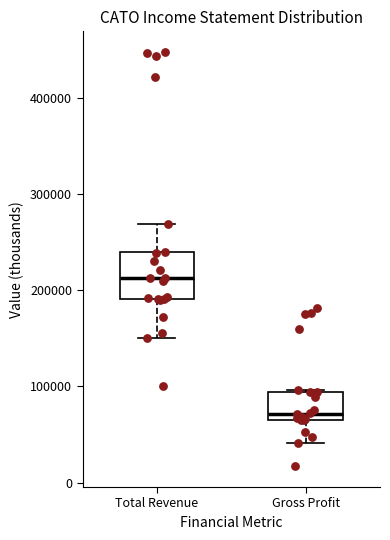

Reading left to right, transcribe this box plot: for each box, give where its median line is, the range the box spans, and where its two whiskers end, as read against the y-axis. The values are not printed on the chart, so give them approximately, as read against the axis.

Total Revenue: median 210000, box 190000 to 240000, whiskers 150000 to 270000
Gross Profit: median 70000 (just above the box's lower edge), box 70000 to 90000, whiskers 40000 to 100000